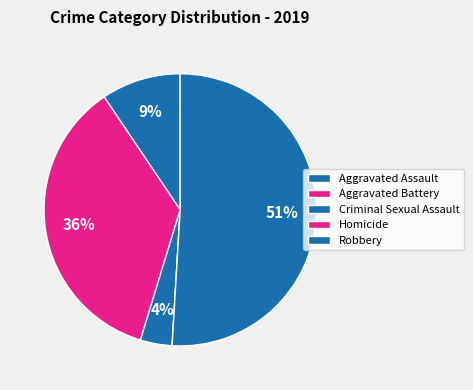

To the nearest percent, what is the average slice percentage?

17%